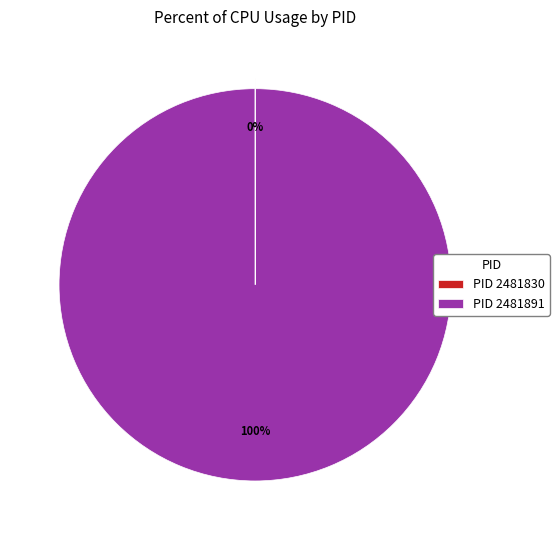

Which category has the biggest portion of the pie?

PID 2481891